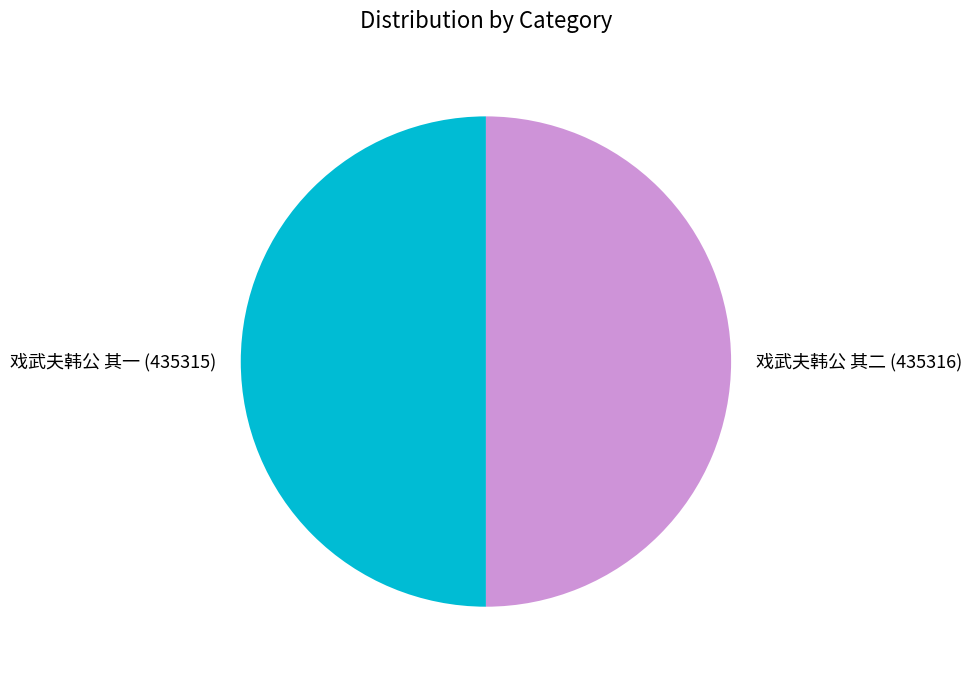

Approximately how many times larger is the value at 戏武夫韩公 其一 (435315) compared to 戏武夫韩公 其二 (435316)?

1.0